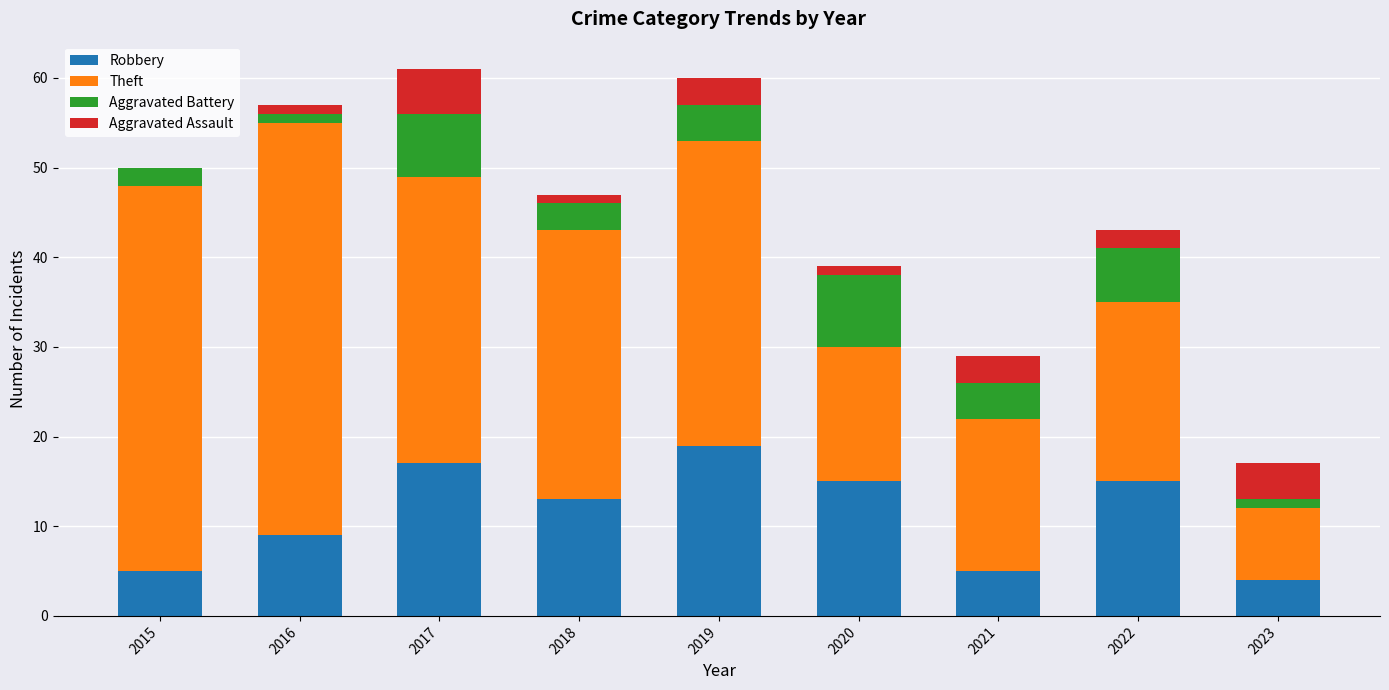

At which label does Robbery reach its peak?

2019